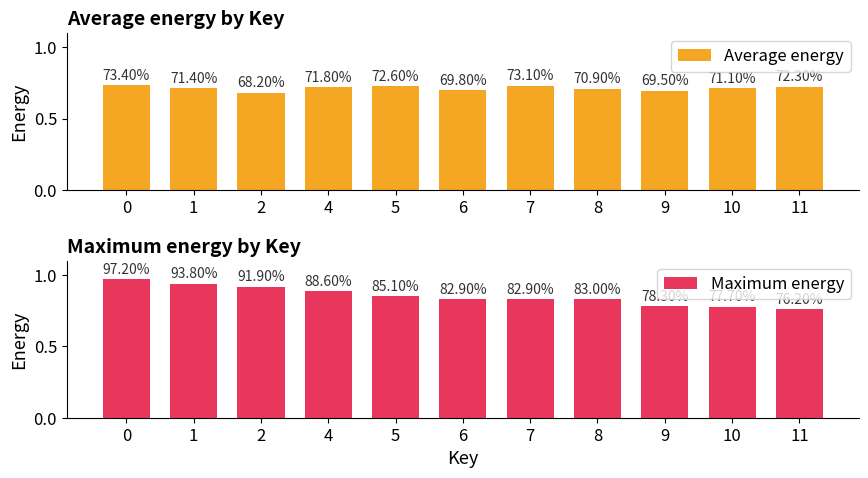

How many Maximum energy values are between 0 and 1?

11